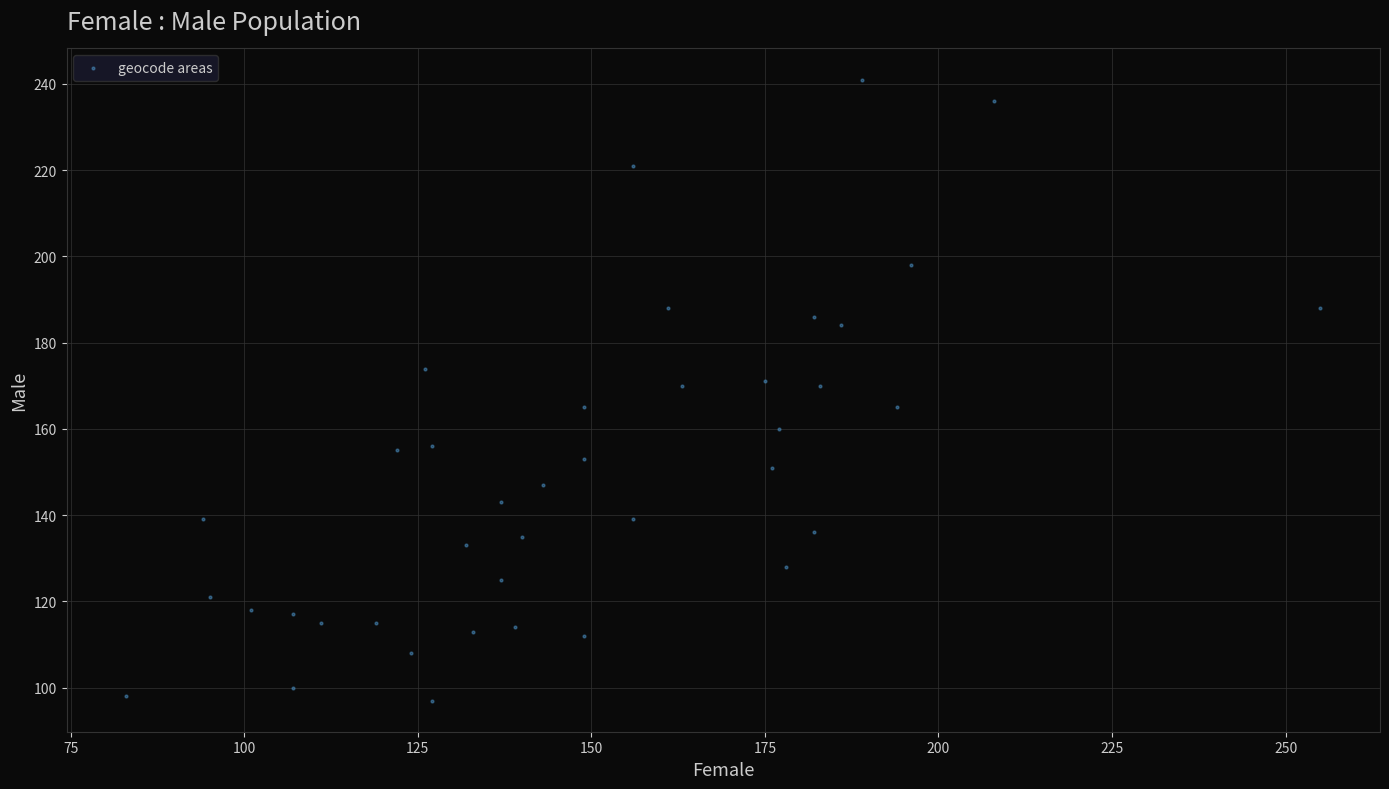

What is the range of Y values (max minus min)?

144